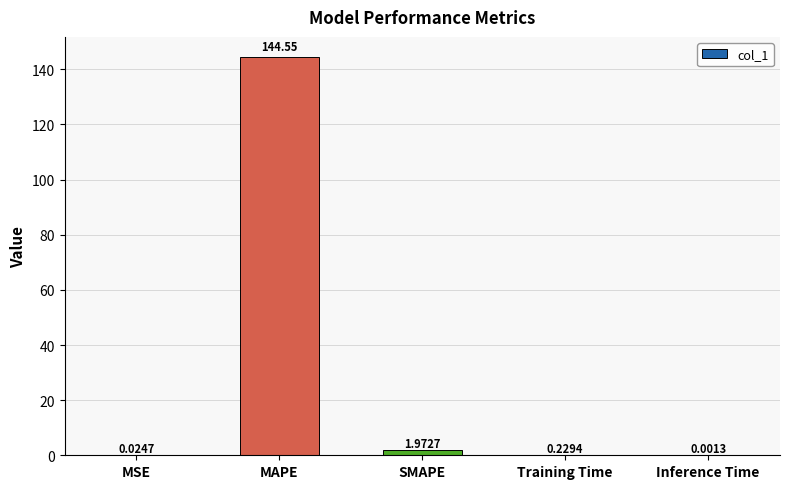

What is the change in value from MAPE to Inference Time?

-144.6